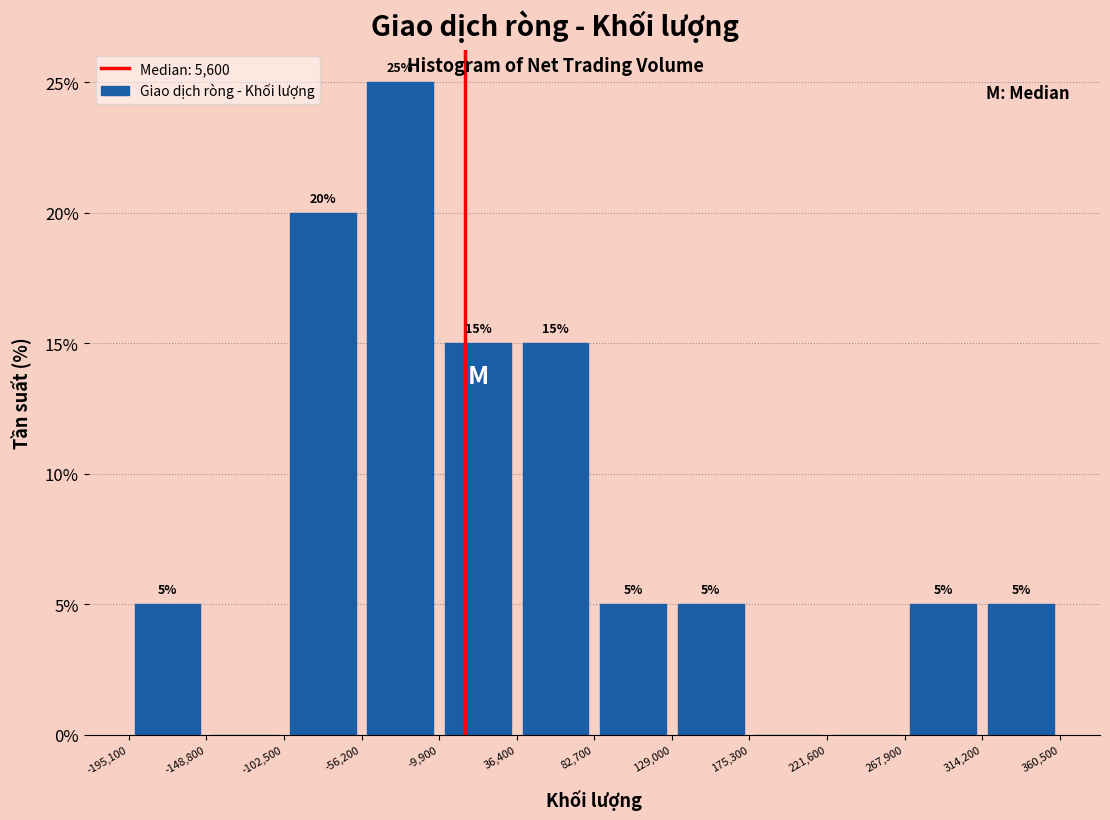

Which range on the x-axis has the tallest bar?

-56,200 to -9,900